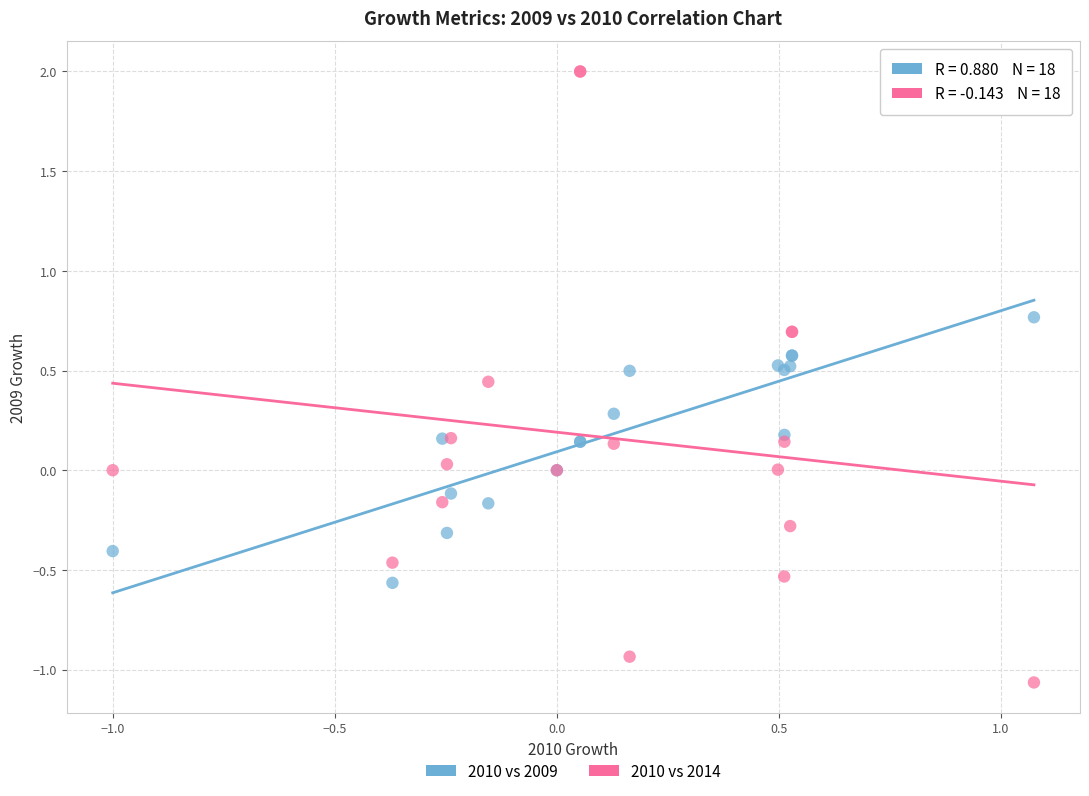

Which series reaches the minimum Y coordinate?

2010 vs 2014